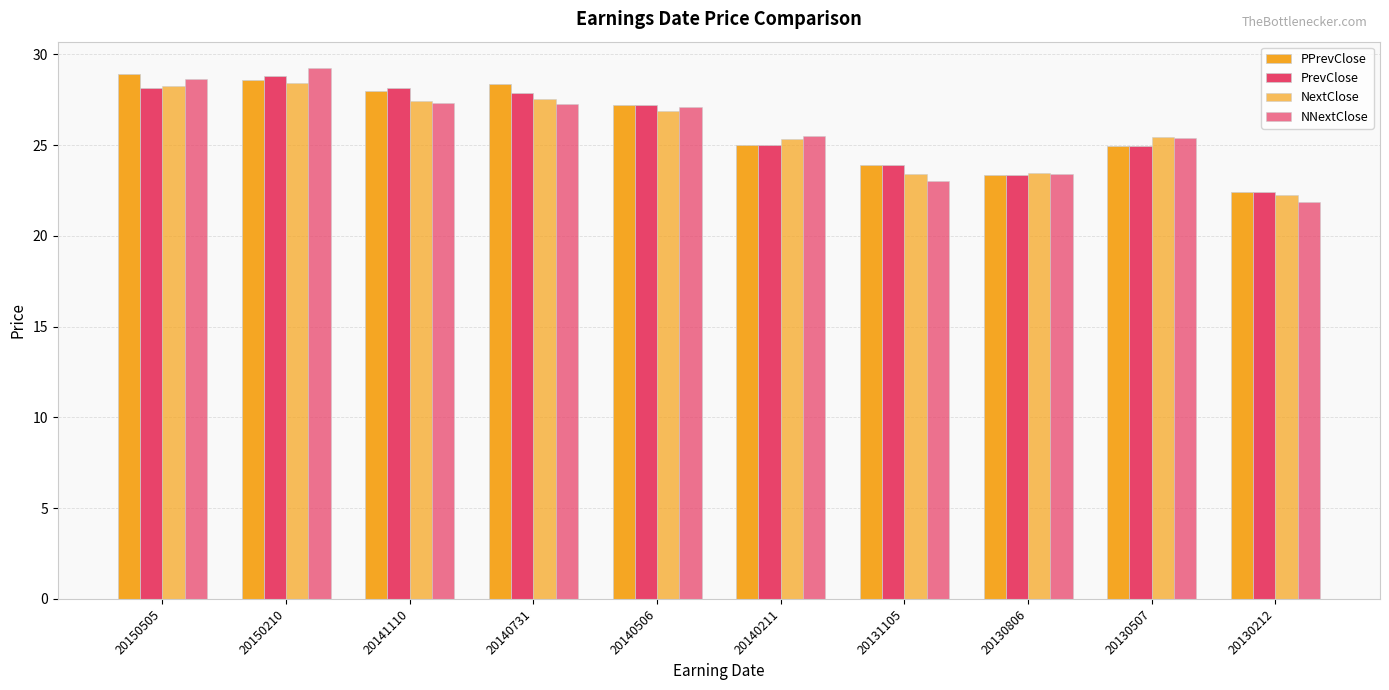

Reading left to right, transcribe all the data shown in this chart.

PPrevClose: 28.9	28.6	28.0	28.4	27.2	25.0	23.9	23.4	24.9	22.4
PrevClose: 28.1	28.8	28.1	27.9	27.2	25.0	23.9	23.4	24.9	22.4
NextClose: 28.2	28.4	27.4	27.5	26.9	25.3	23.4	23.5	25.5	22.3
NNextClose: 28.6	29.2	27.3	27.3	27.1	25.5	23.0	23.4	25.4	21.9